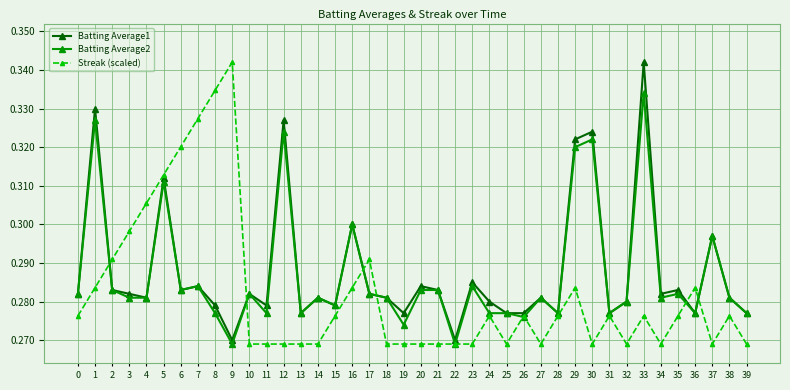

What are all the series names shown in the legend?

Batting Average1, Batting Average2, Streak (scaled)